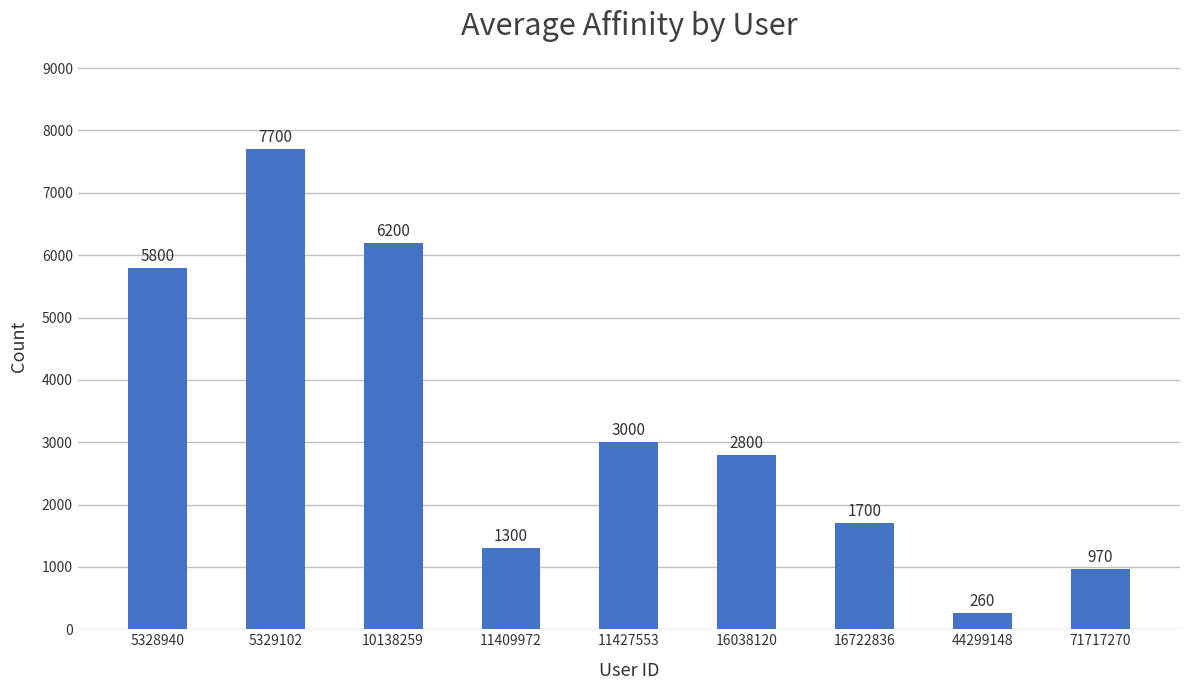

Where is the data nearest to the value 3980?

11427553